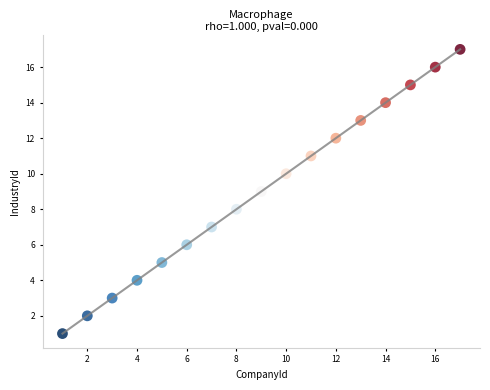

What is the range of Y values (max minus min)?

16